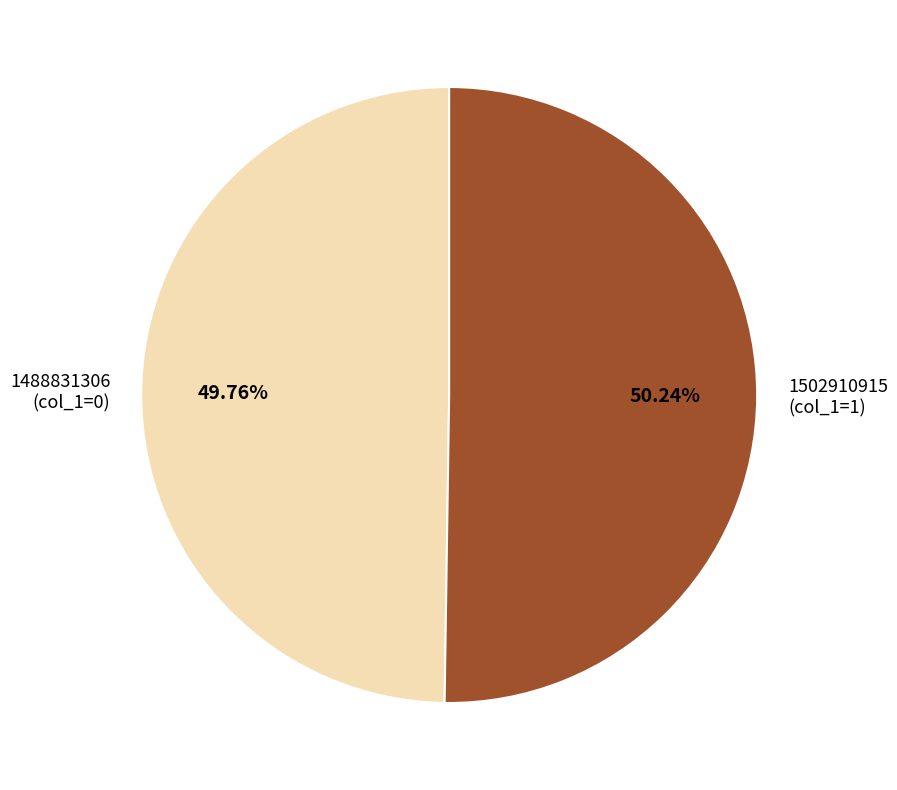

How many slices are in this pie chart?

2